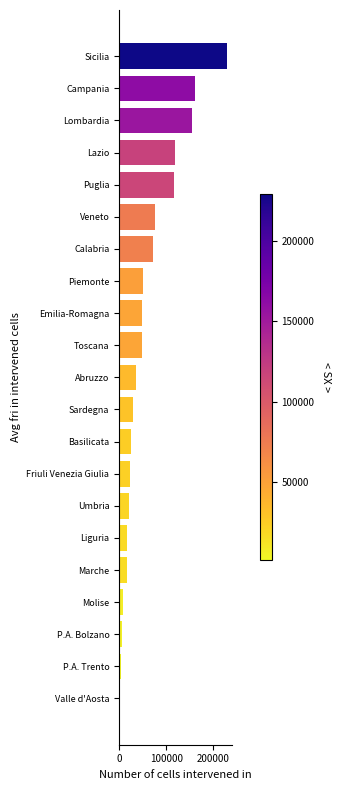

What is the difference between the maximum and minimum values?

227954